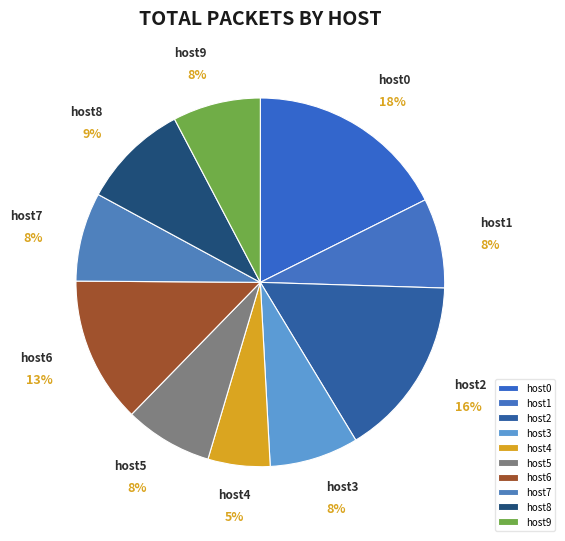

Approximately how many times larger is the value at host3 compared to host0?

0.4